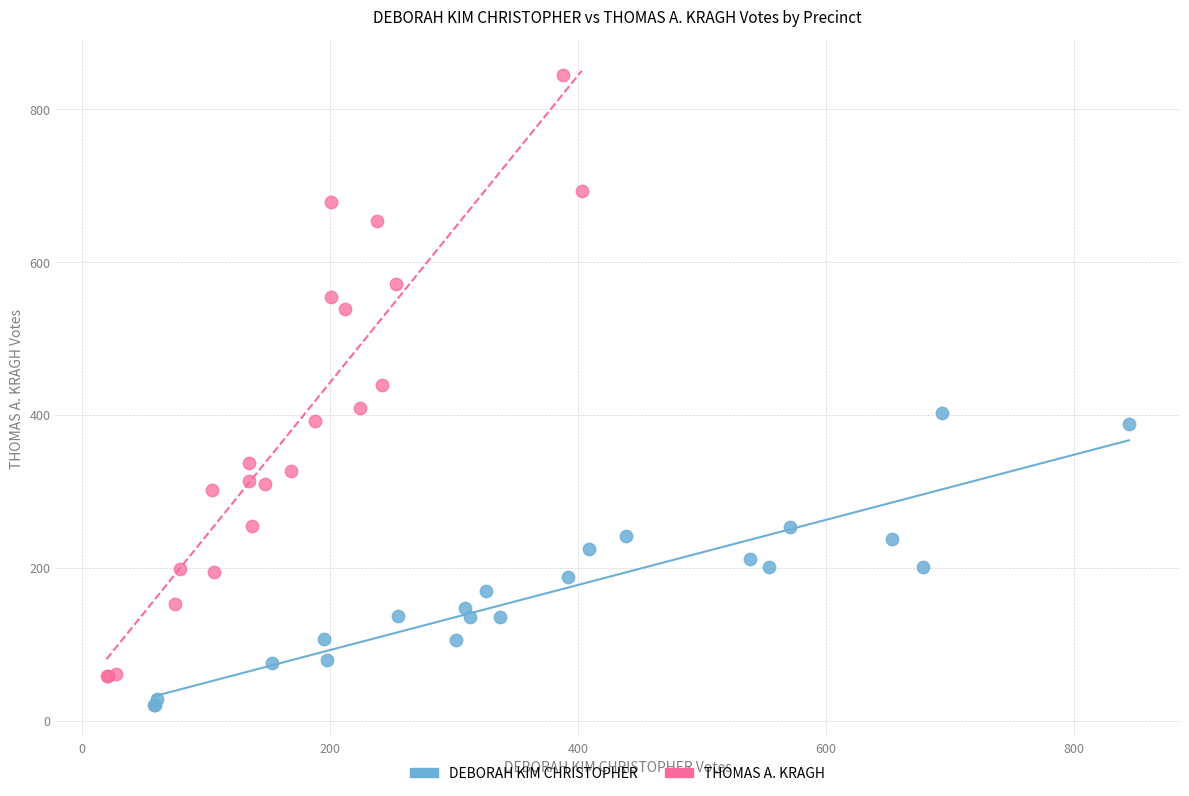

Which series has the largest Y range (max minus min)?

THOMAS A. KRAGH